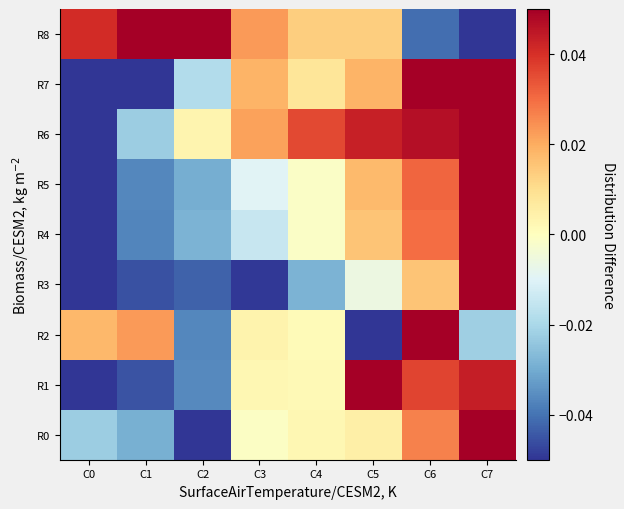

Reading right to left, list all the values displayed in this chart.

R0: C7=0.1	C6=0.0	C5=0.0	C4=0.0	C3=-0.0	C2=-0.1	C1=-0.0	C0=-0.0
R1: C7=0.0	C6=0.0	C5=0.1	C4=0.0	C3=0.0	C2=-0.0	C1=-0.0	C0=-0.1
R2: C7=-0.0	C6=0.1	C5=-0.1	C4=0.0	C3=0.0	C2=-0.0	C1=0.0	C0=0.0
R3: C7=0.1	C6=0.0	C5=-0.0	C4=-0.0	C3=-0.0	C2=-0.0	C1=-0.0	C0=-0.1
R4: C7=0.1	C6=0.0	C5=0.0	C4=-0.0	C3=-0.0	C2=-0.0	C1=-0.0	C0=-0.1
R5: C7=0.1	C6=0.0	C5=0.0	C4=-0.0	C3=-0.0	C2=-0.0	C1=-0.0	C0=-0.1
R6: C7=0.1	C6=0.0	C5=0.0	C4=0.0	C3=0.0	C2=0.0	C1=-0.0	C0=-0.1
R7: C7=0.1	C6=0.1	C5=0.0	C4=0.0	C3=0.0	C2=-0.0	C1=-0.1	C0=-0.1
R8: C7=-0.1	C6=-0.0	C5=0.0	C4=0.0	C3=0.0	C2=0.1	C1=0.1	C0=0.0